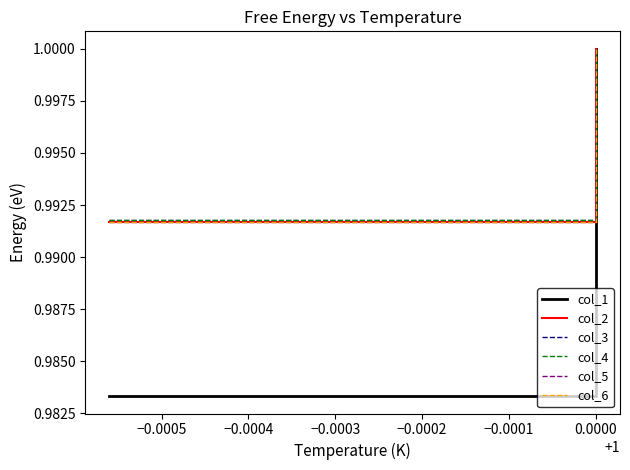

True or false: col_1 and col_2 intersect in this chart.

False